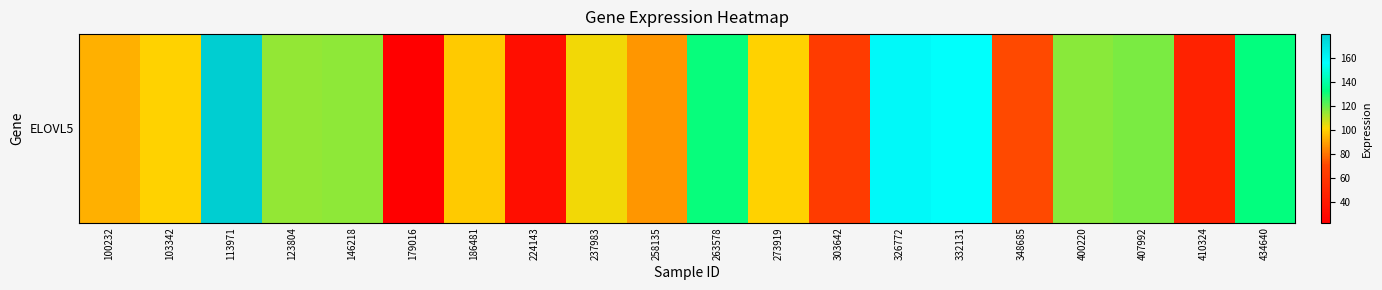

Approximately how many times larger is the value at 410324 compared to 113971?

0.3